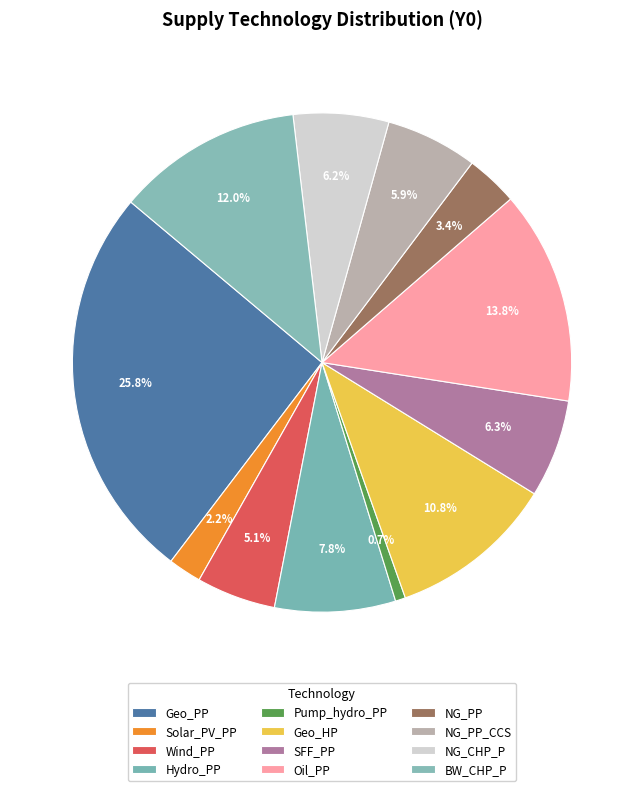

Rank the categories by value from lowest to highest.

Pump_hydro_PP, Solar_PV_PP, NG_PP, Wind_PP, NG_PP_CCS, NG_CHP_P, SFF_PP, Hydro_PP, Geo_HP, BW_CHP_P, Oil_PP, Geo_PP